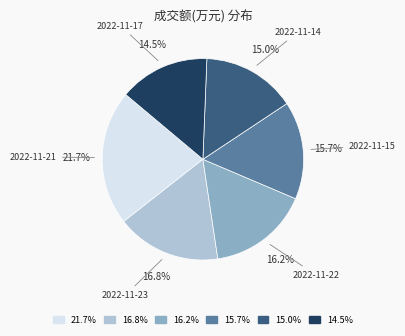

Is there a majority slice in this chart?

No